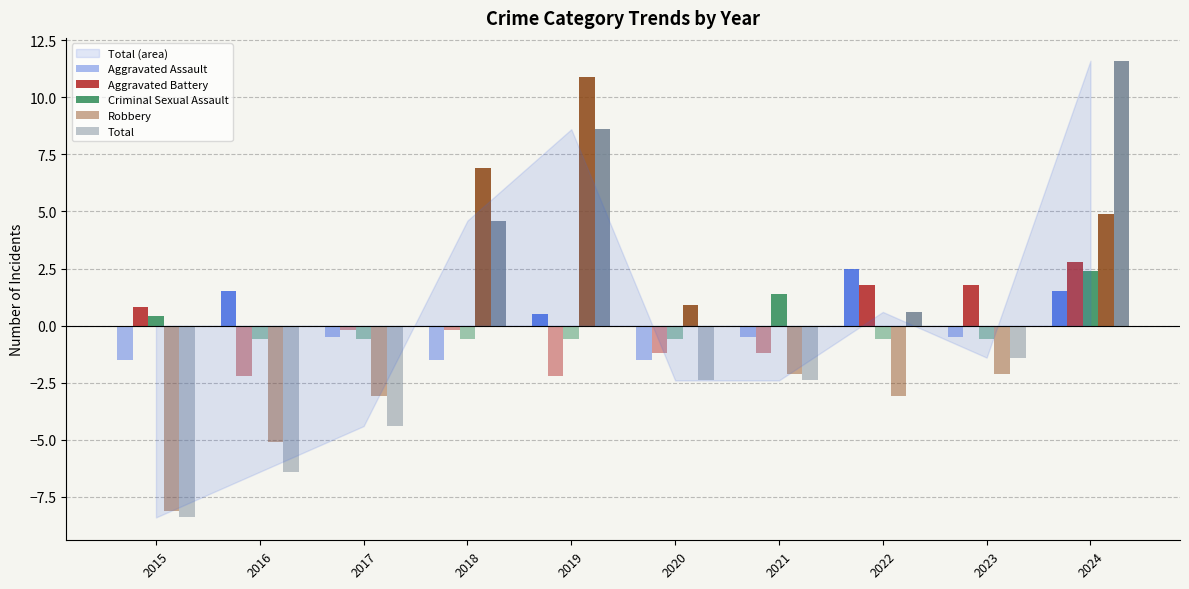

The Criminal Sexual Assault series shows 0.4 at 2015. True or false?

True